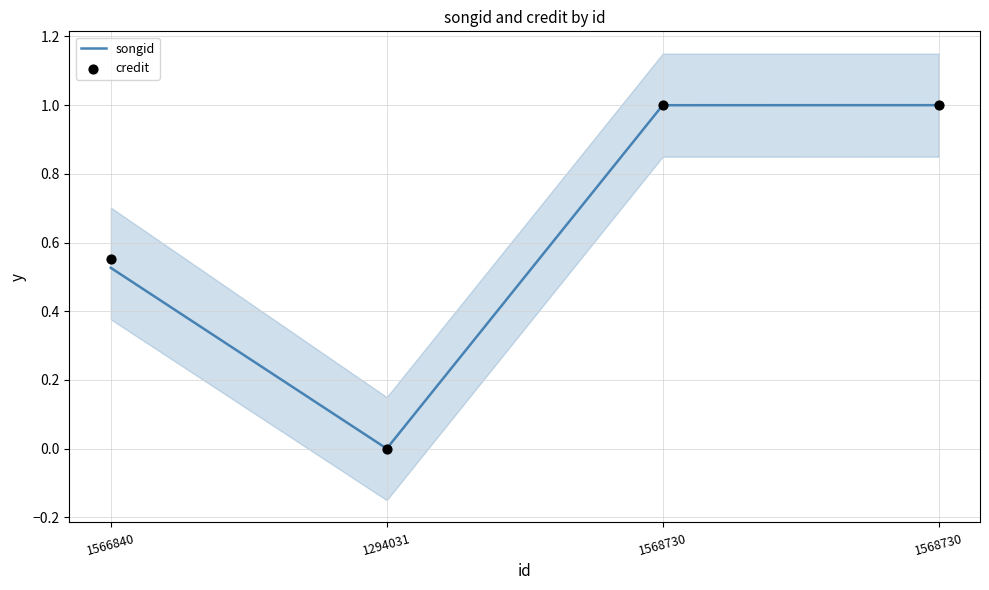

Which series contains the lowest Y value?

songid